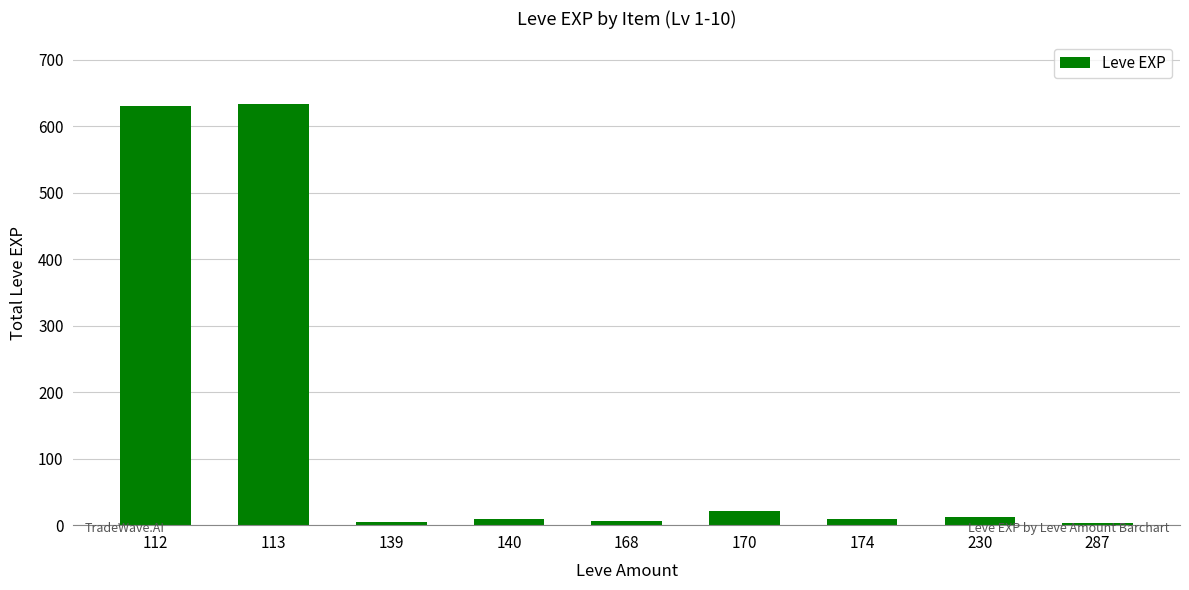

At which label is the value closest to 318?

170